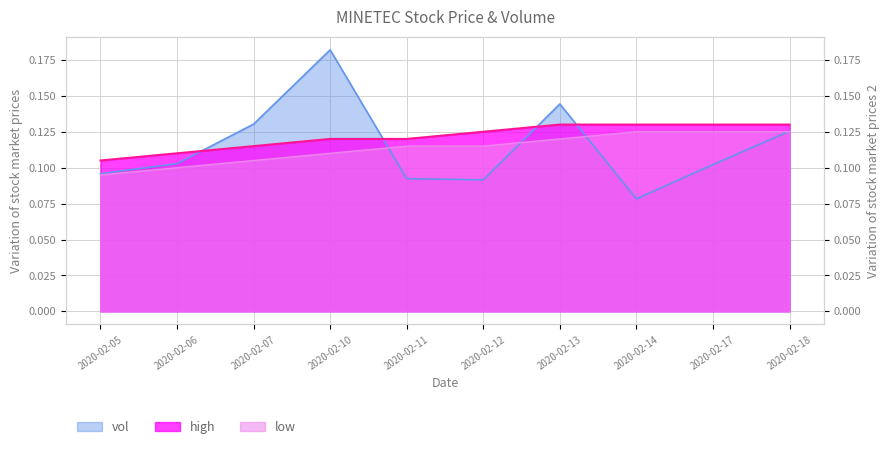

Between 2020-02-11 and 2020-02-06, which is larger?

2020-02-06